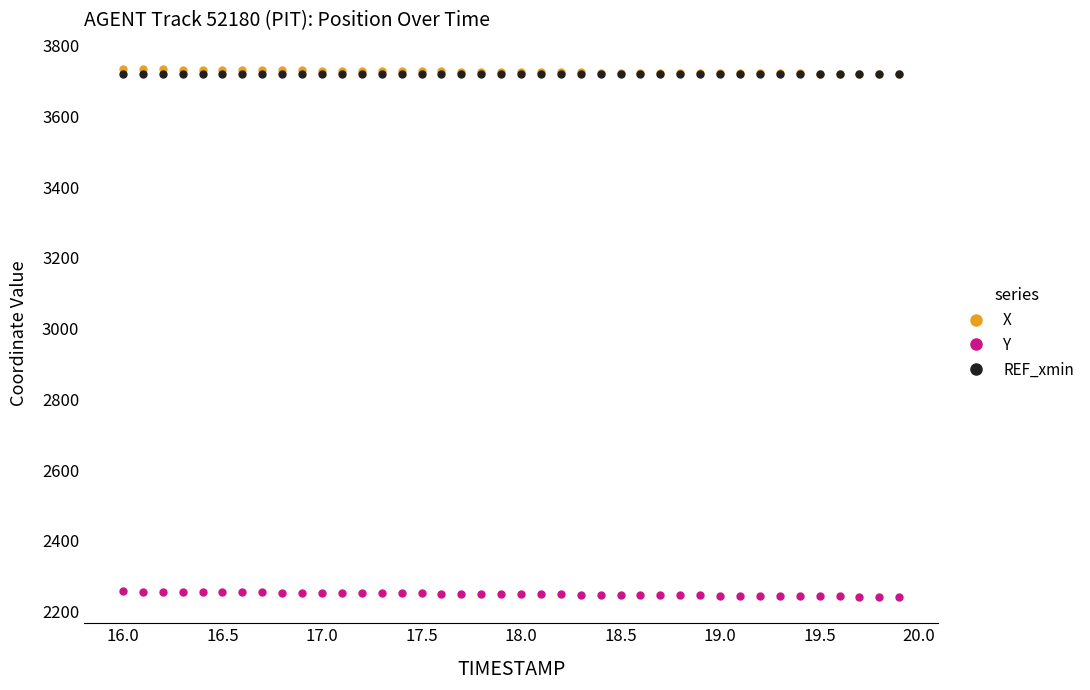

What is the maximum value for X?

3734.2